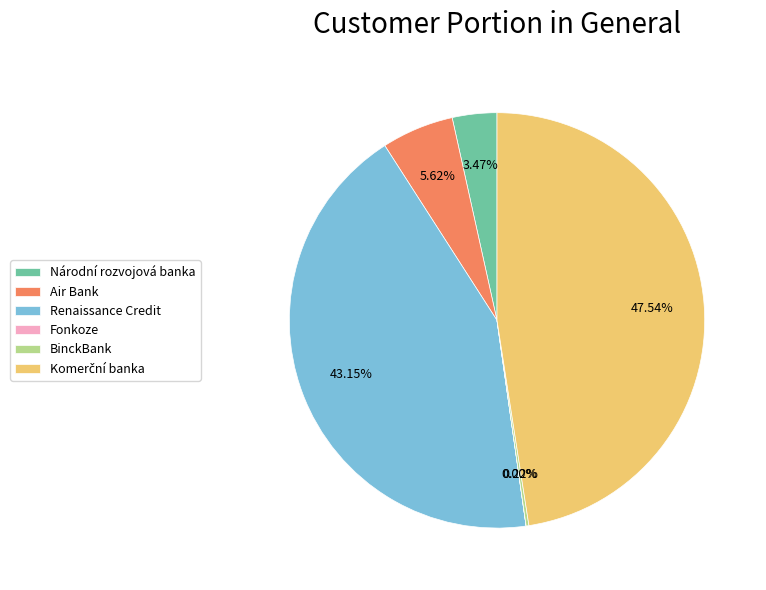

Do Renaissance Credit and Národní rozvojová banka together represent more than half of the pie?

No